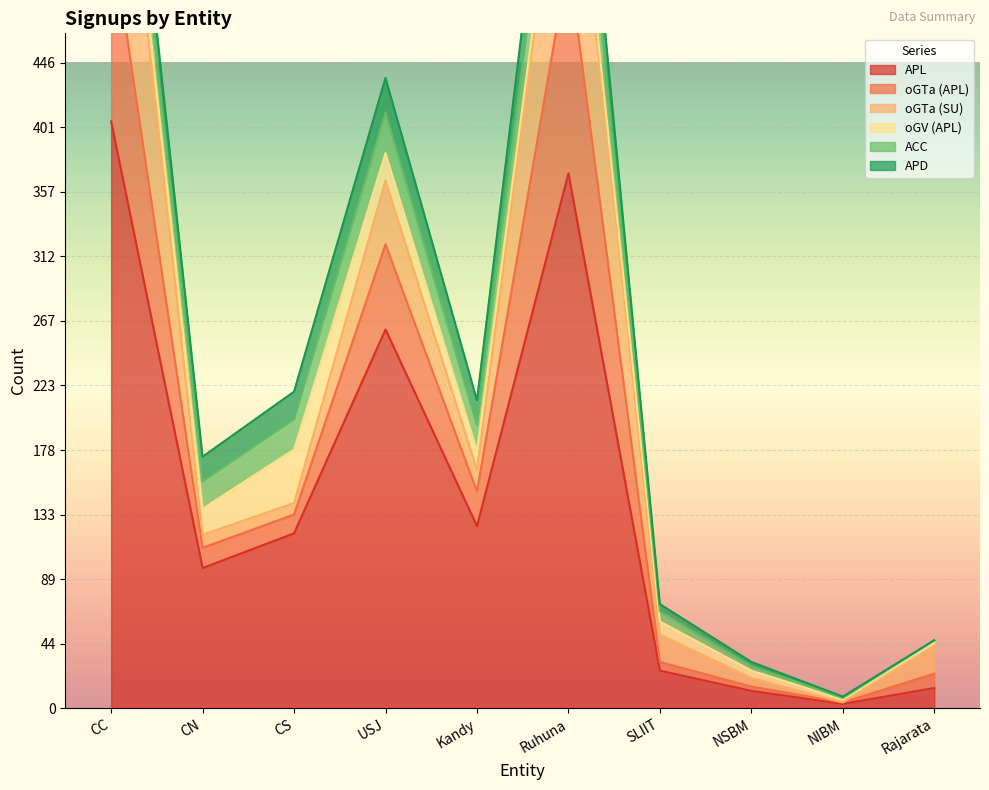

How many values in the ACC series are below 19?

5